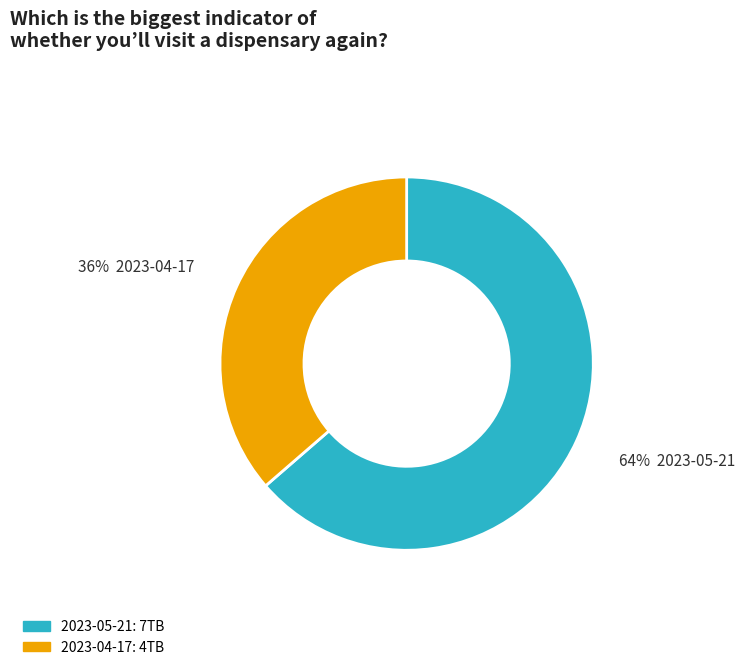

What percentage is the 2023-04-17 slice, to the nearest percent?

36%